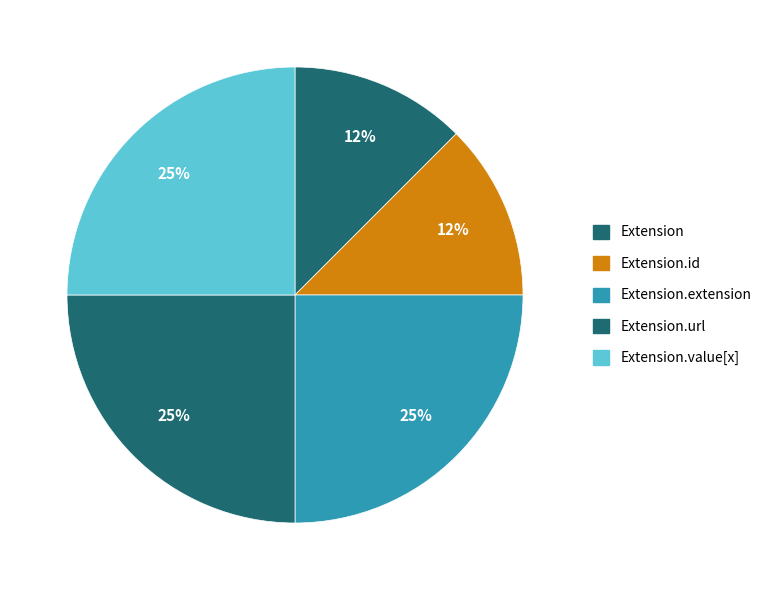

Count the number of slices in the pie.

5